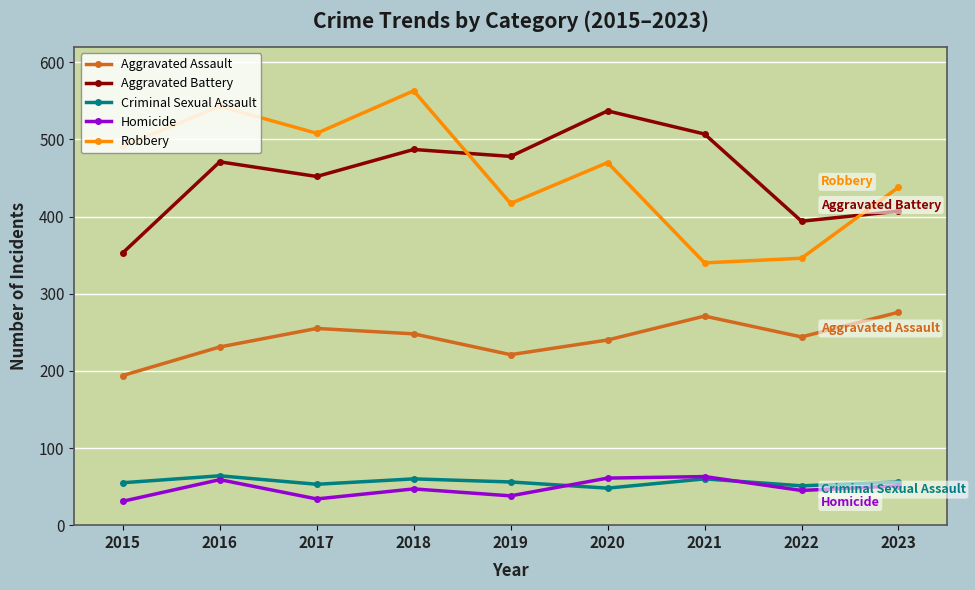

What is the approximate value of Robbery at 2018, to the nearest 50?

550